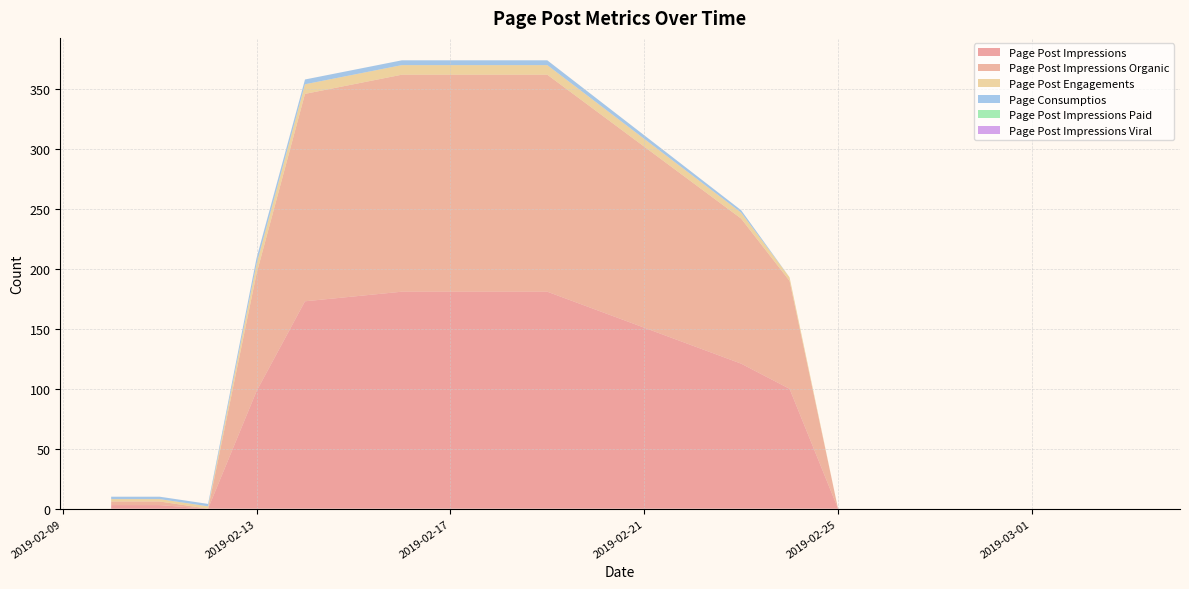

Reading left to right, list all the values displayed in this chart.

Page Post Impressions: 3	3	0	0	98	173	181	181	121	100	0	0
Page Post Impressions Organic: 3	3	0	0	98	173	181	181	121	90	0	0
Page Post Engagements: 2	2	2	2	8	8	8	8	5	3	0	0
Page Consumptios: 2	2	2	2	5	4	4	4	2	0	0	0
Page Post Impressions Paid: 0	0	0	0	0	0	0	0	0	0	0	0
Page Post Impressions Viral: 0	0	0	0	0	0	0	0	0	0	0	0